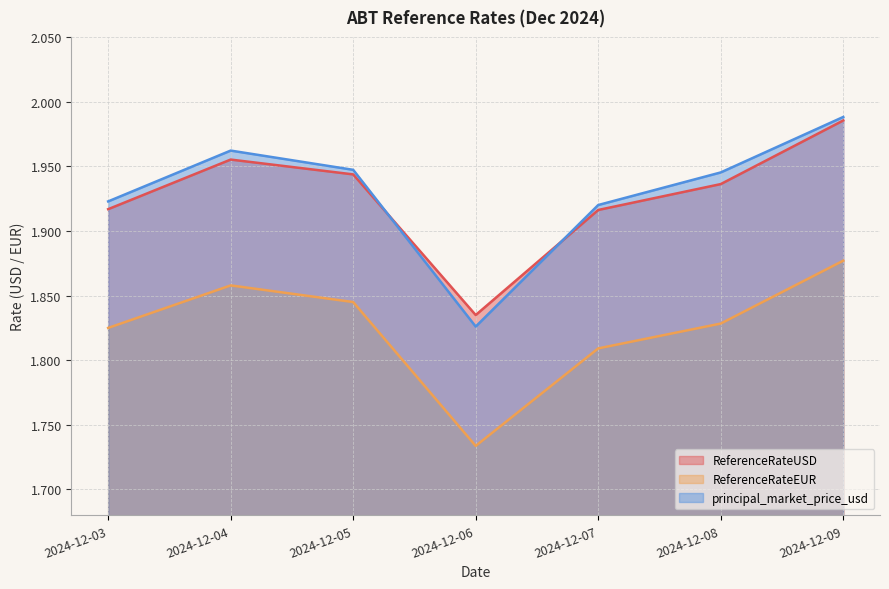

Between 2024-12-05 and 2024-12-06, which series saw the biggest shift?

principal_market_price_usd